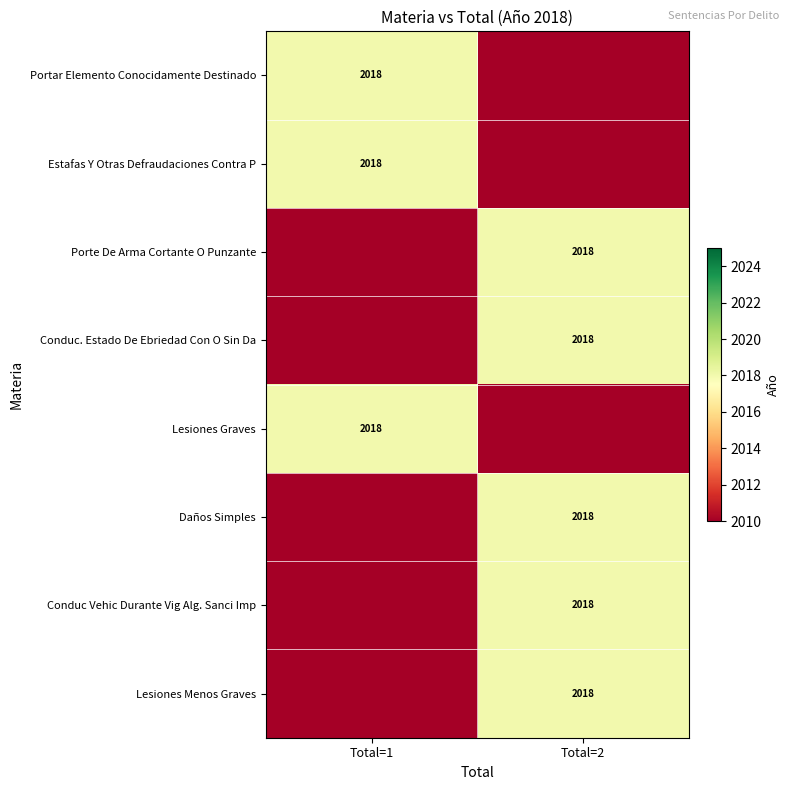

True or false: Estafas Y Otras Defraudaciones Contra P has a value of 2018 at Total=1.

True